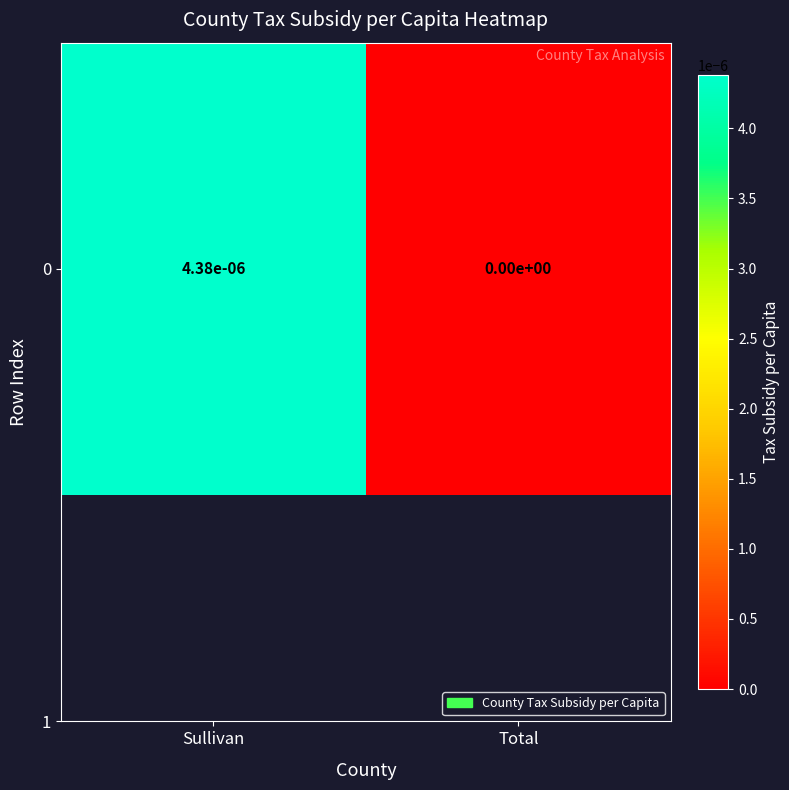

At which category does the chart reach its peak across all series?

Sullivan